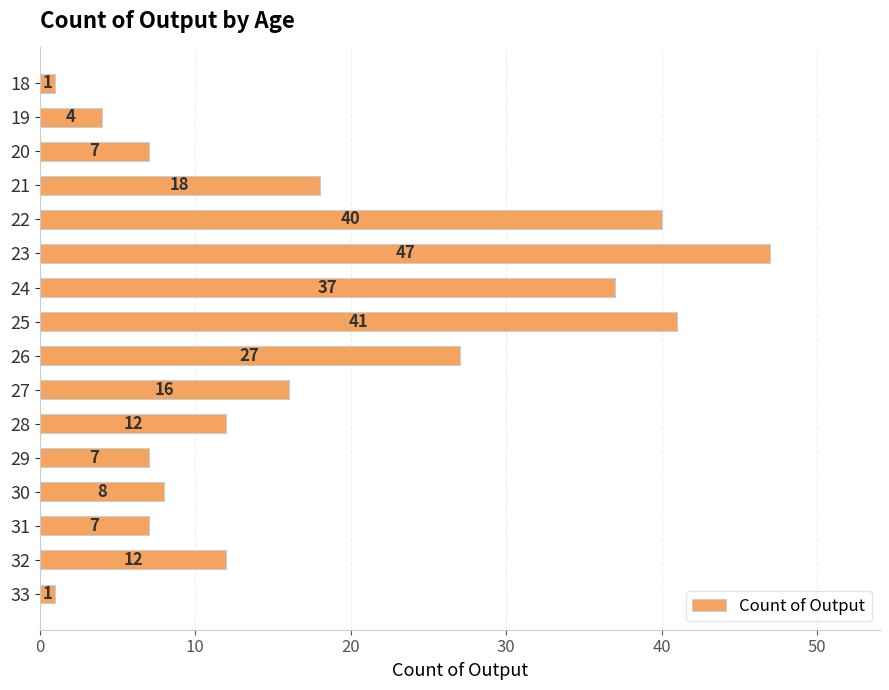

The chart shows a value of 7 at 29. True or false?

True